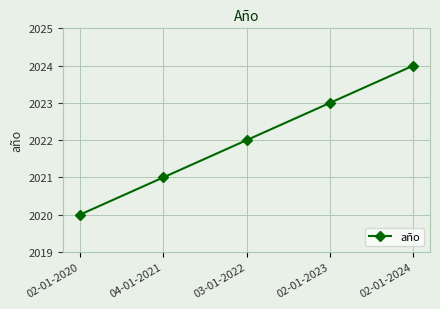

Which category has the highest value across all series?

02-01-2024